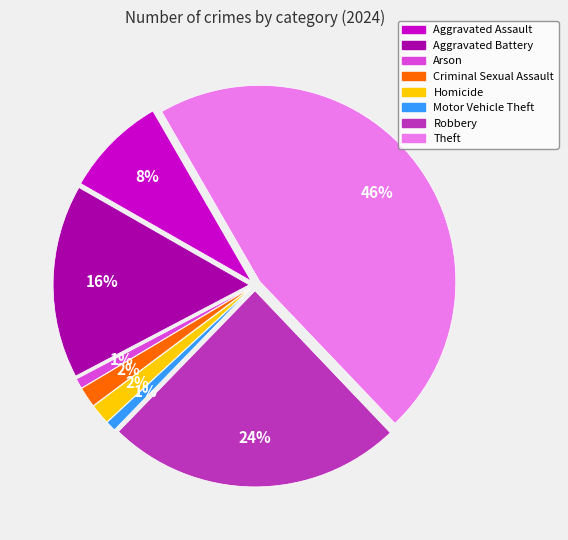

What percentage is the Arson slice, to the nearest percent?

1%